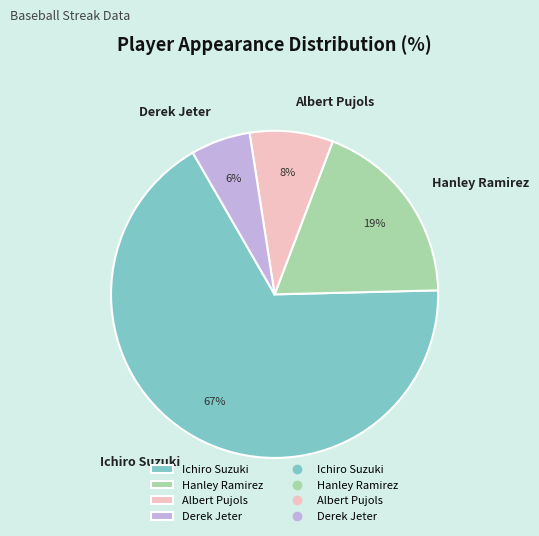

Between Ichiro Suzuki and Derek Jeter, which is larger?

Ichiro Suzuki